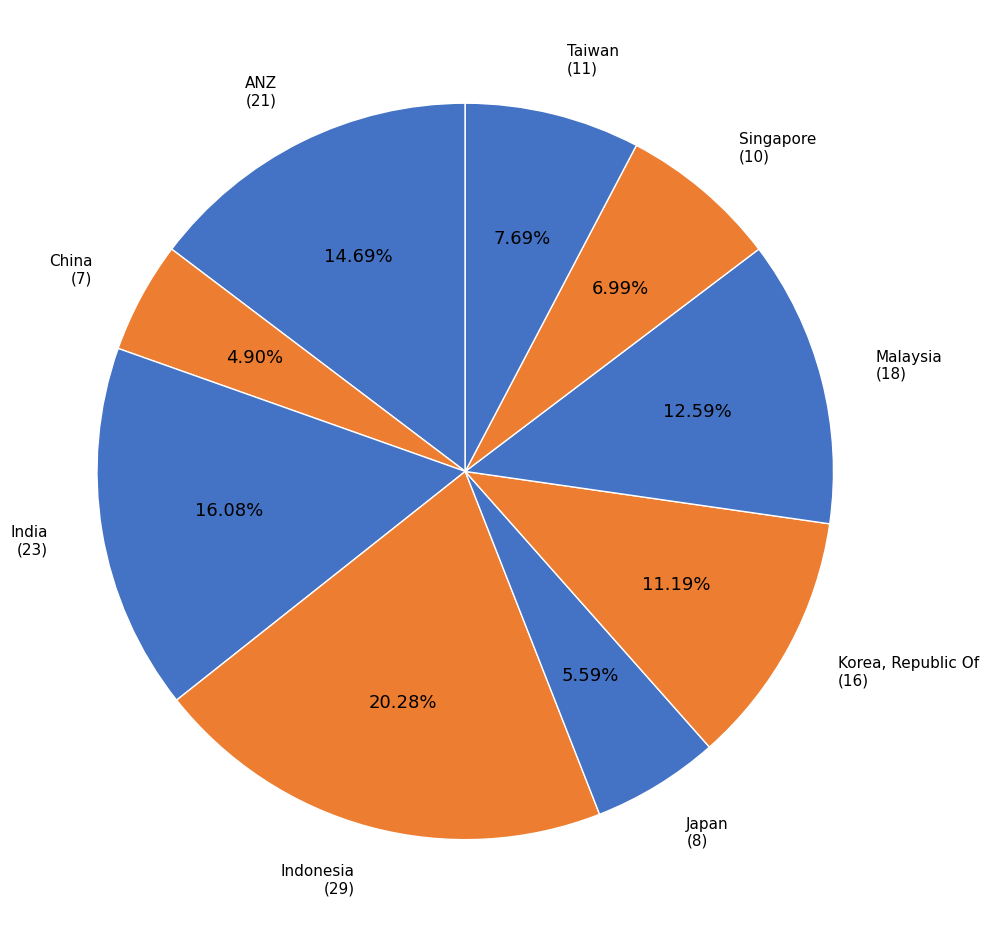

How many segments does this pie chart have?

9